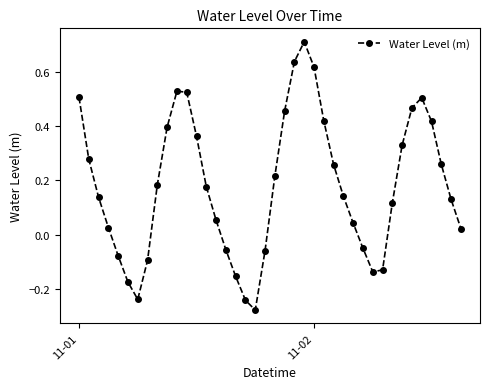

What is the difference between the second highest and second lowest values?

0.9